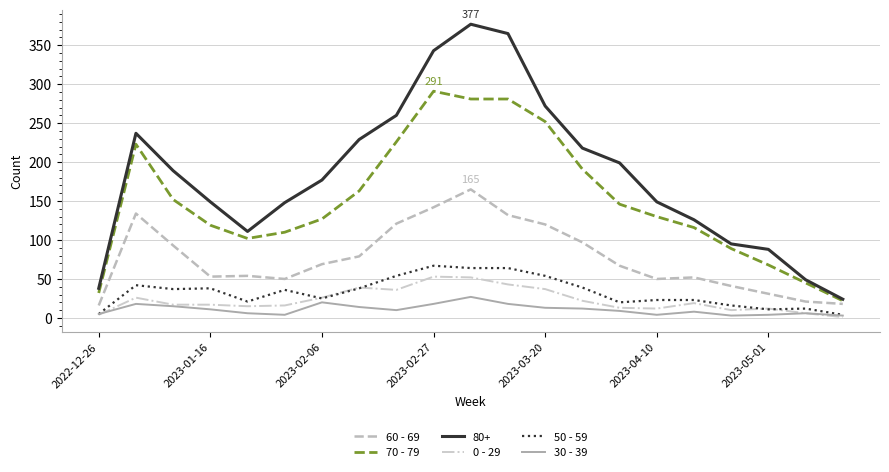

What is the average value of the 70 - 79 series?

151